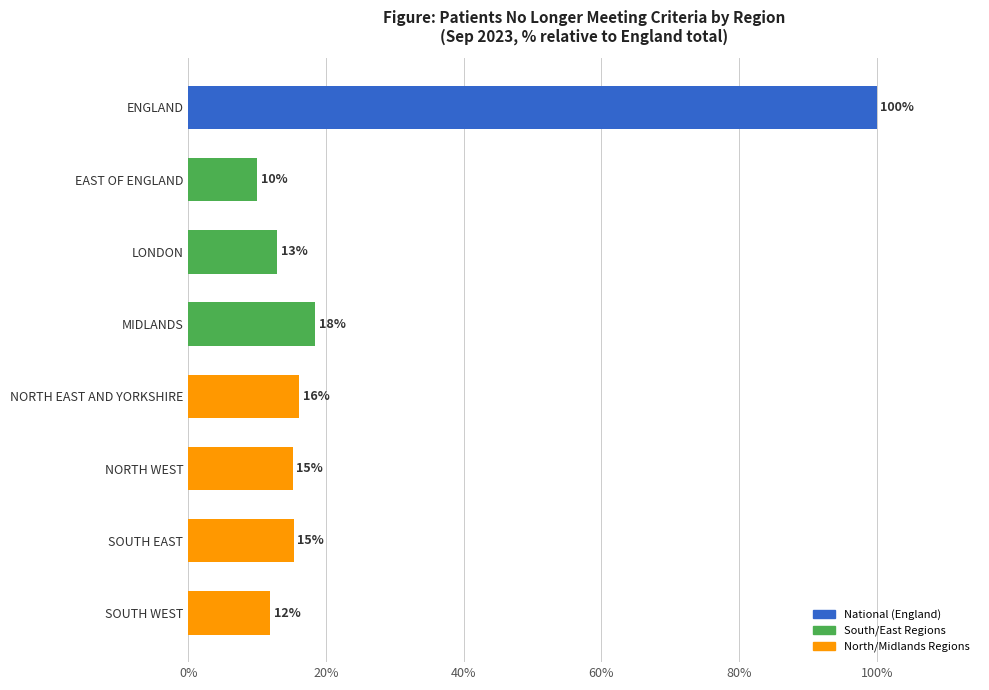

How many bars are there in total?

8